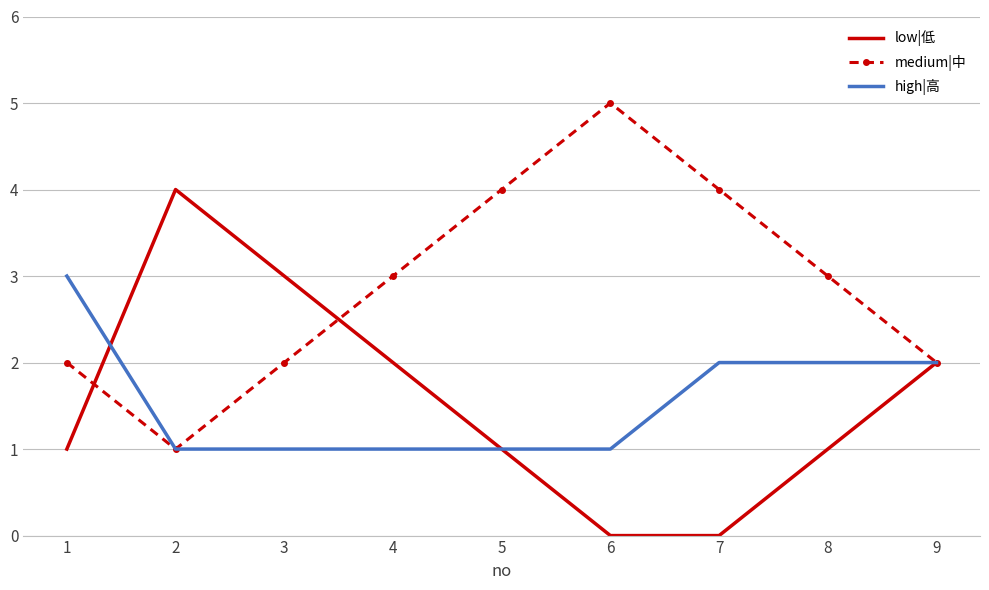

What is the total value across all series at 4?

6